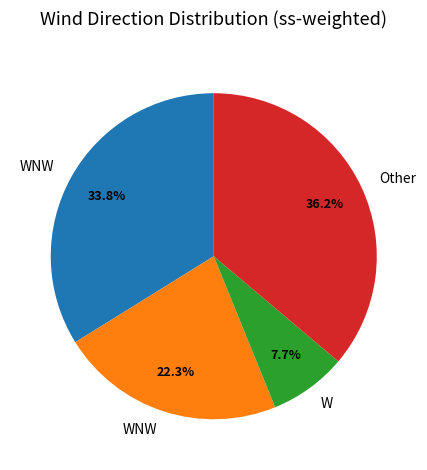

How many segments does this pie chart have?

4